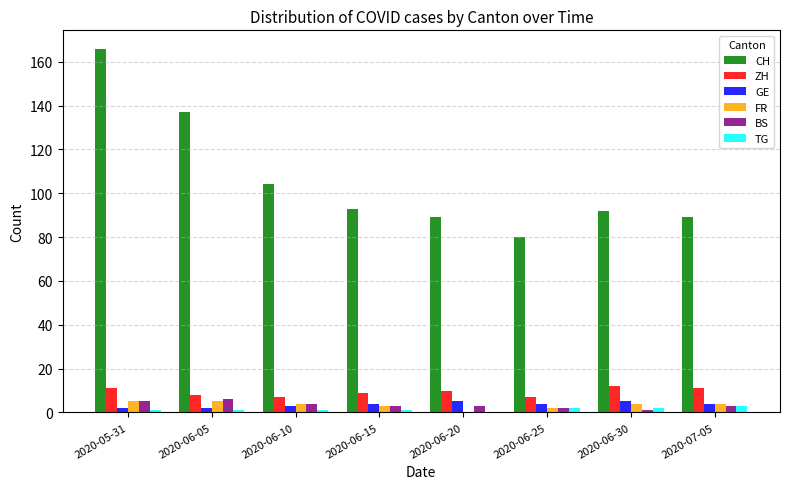

Does the chart contain stacked bars?

No